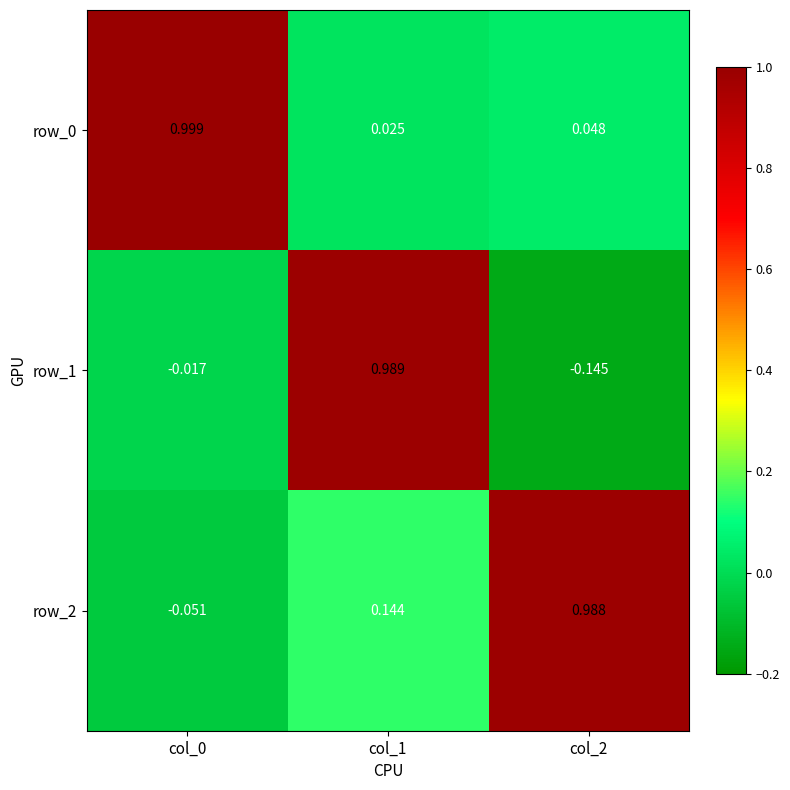

Is the value of row_1 at col_0 greater than the value of row_2 at col_1?

No